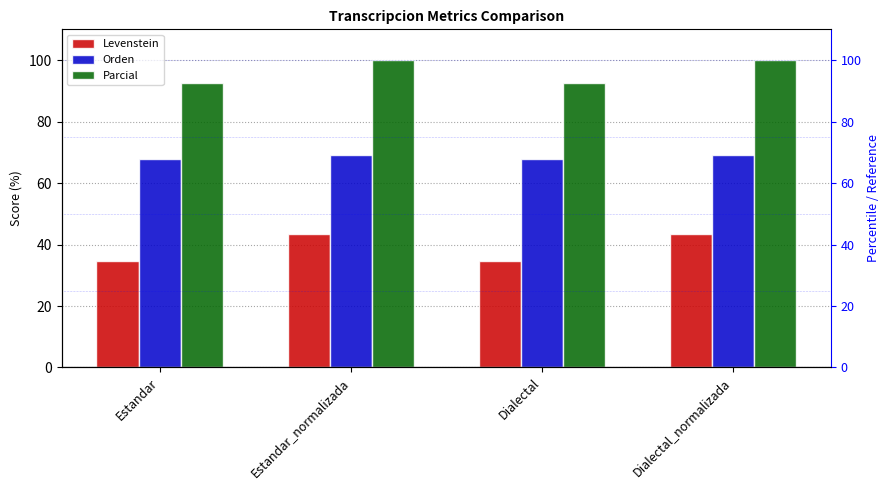

What is the total value across all series at Estandar?

195.0